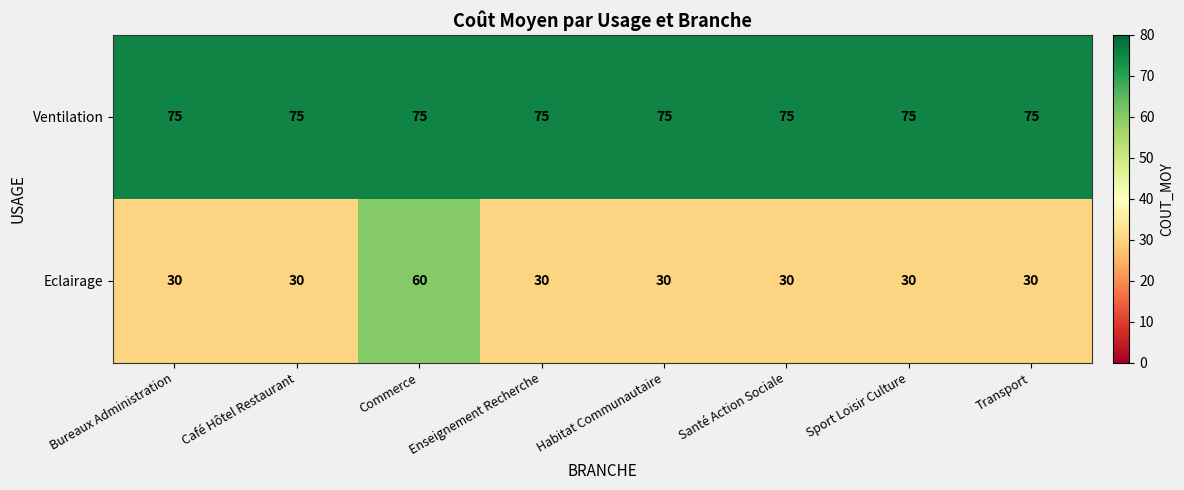

Count the number of categories in the chart.

8